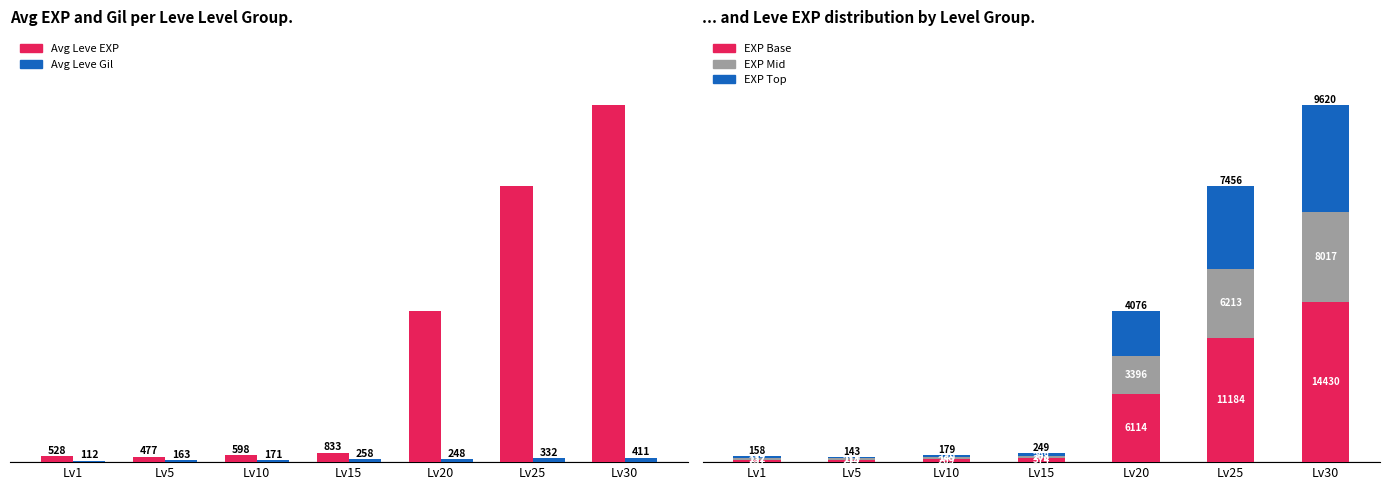

Count the number of data series in this chart.

5